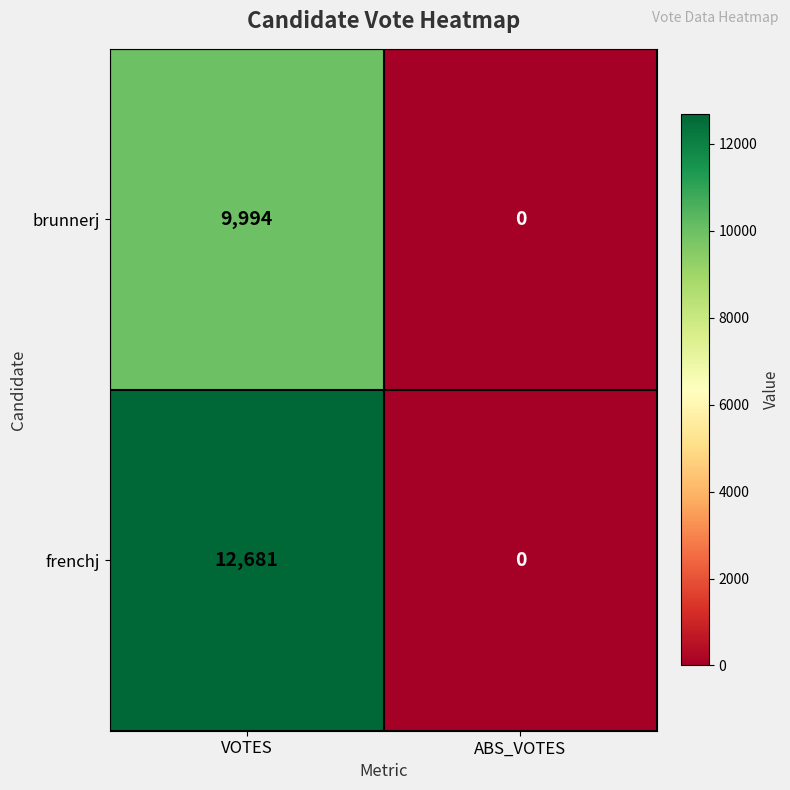

What is the spread (max minus min) of values at VOTES?

2687